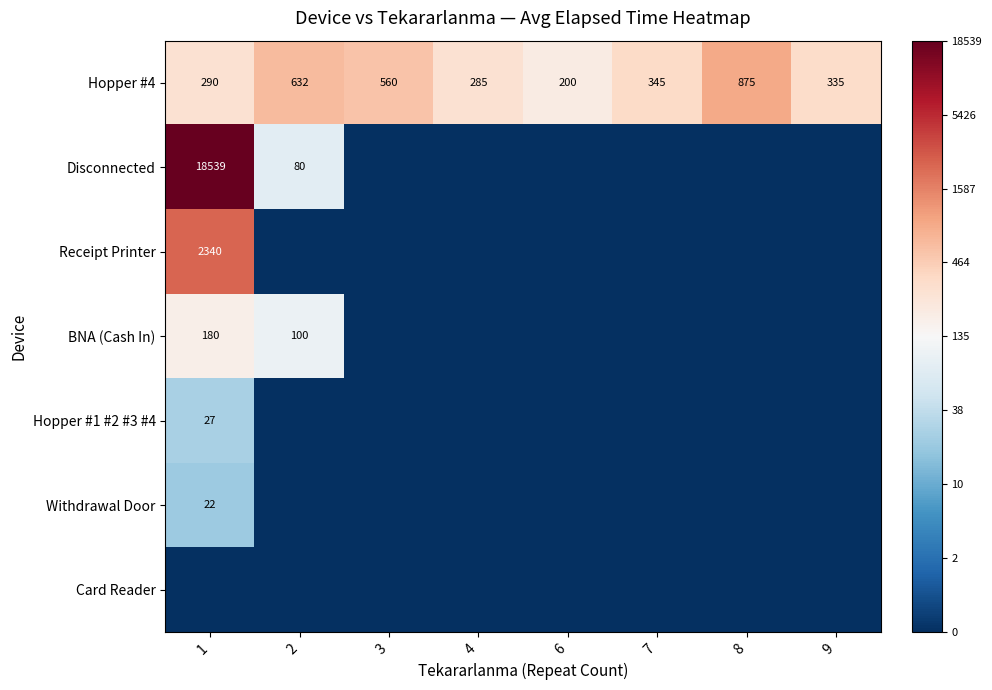

The Hopper #4 series shows 161 at 1. True or false?

False